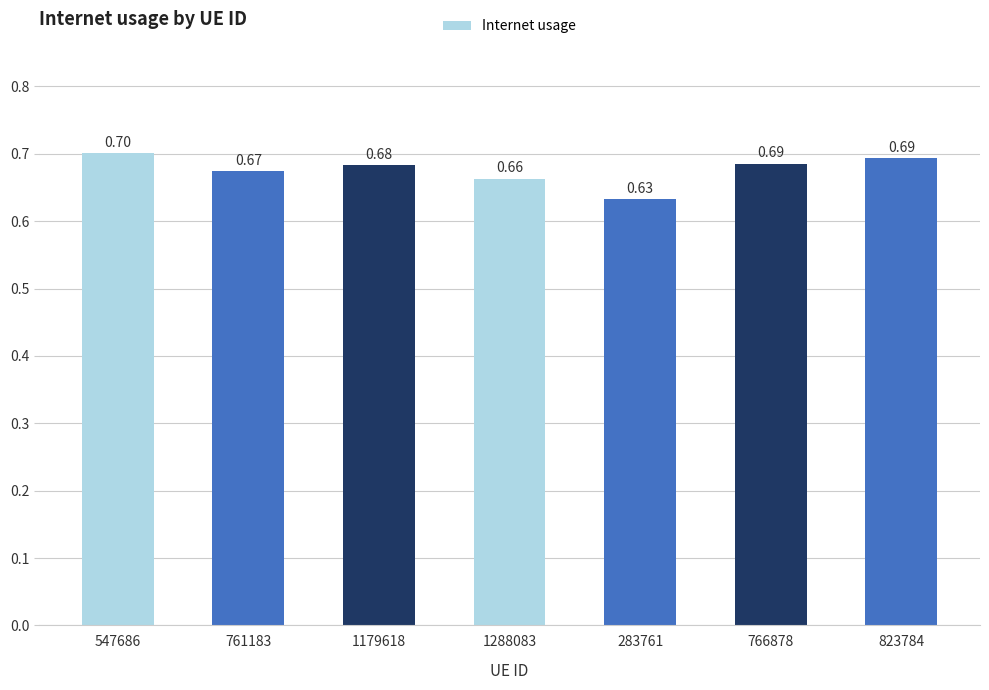

What is the average value?

0.7